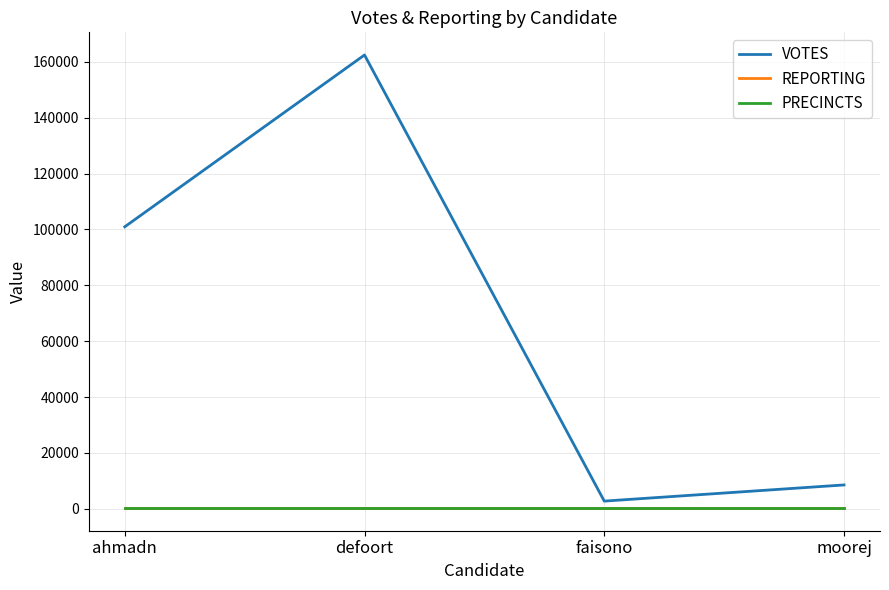

True or false: PRECINCTS and REPORTING intersect in this chart.

False